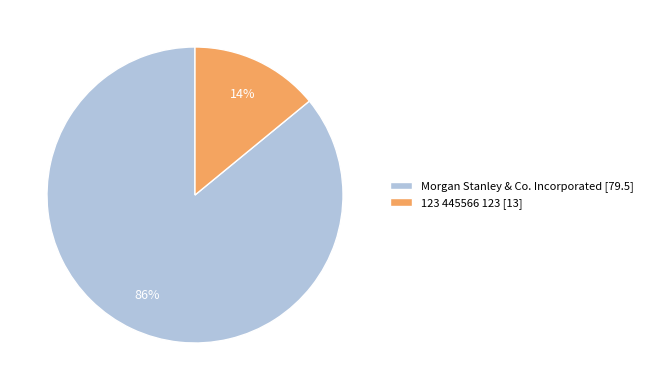

Which has a higher value, Morgan Stanley & Co. Incorporated [79.5] or 123 445566 123 [13]?

Morgan Stanley & Co. Incorporated [79.5]